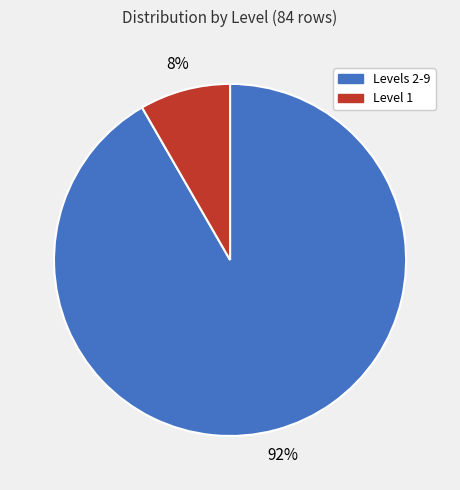

Does any single category account for the majority?

Yes